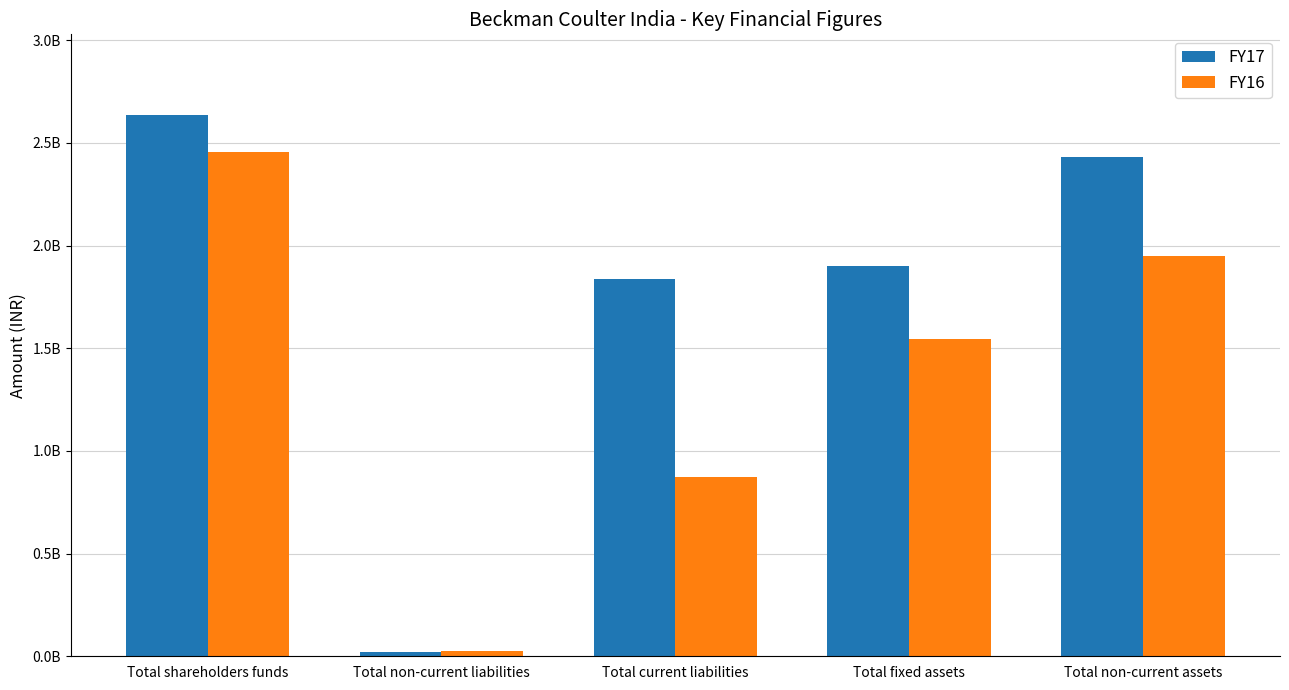

What is the value of the FY16 bar at the 1st from the left?

2457387638